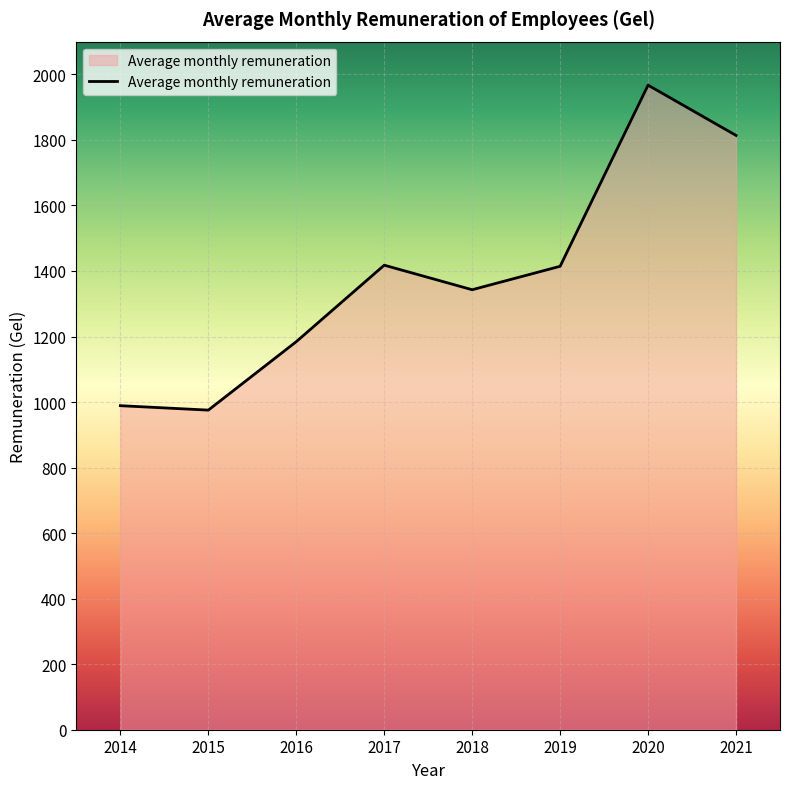

What is the difference between the maximum and minimum values?

991.7